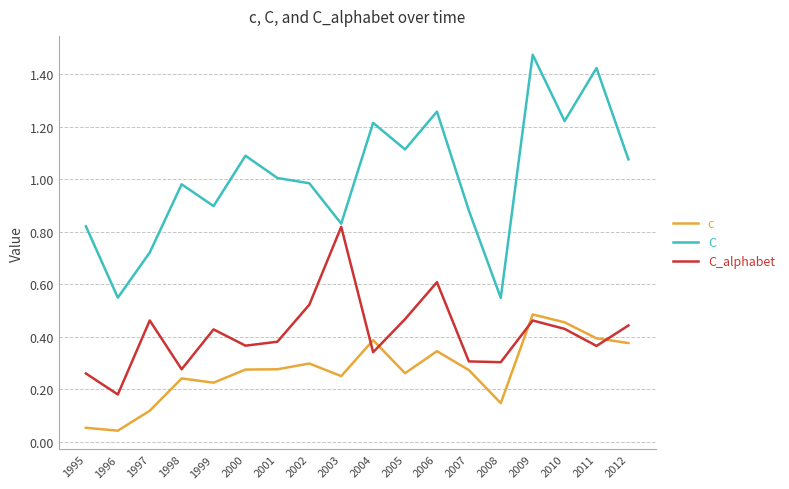

True or false: c and C_alphabet intersect in this chart.

True